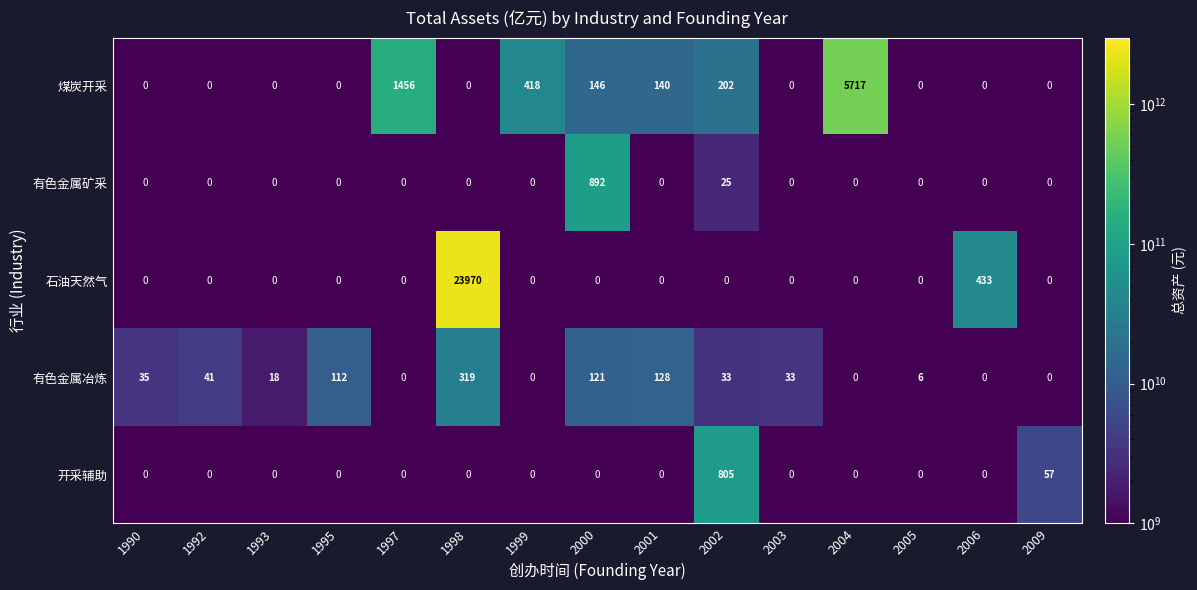

Between 1999 and 2006, which series saw the biggest shift?

石油天然气